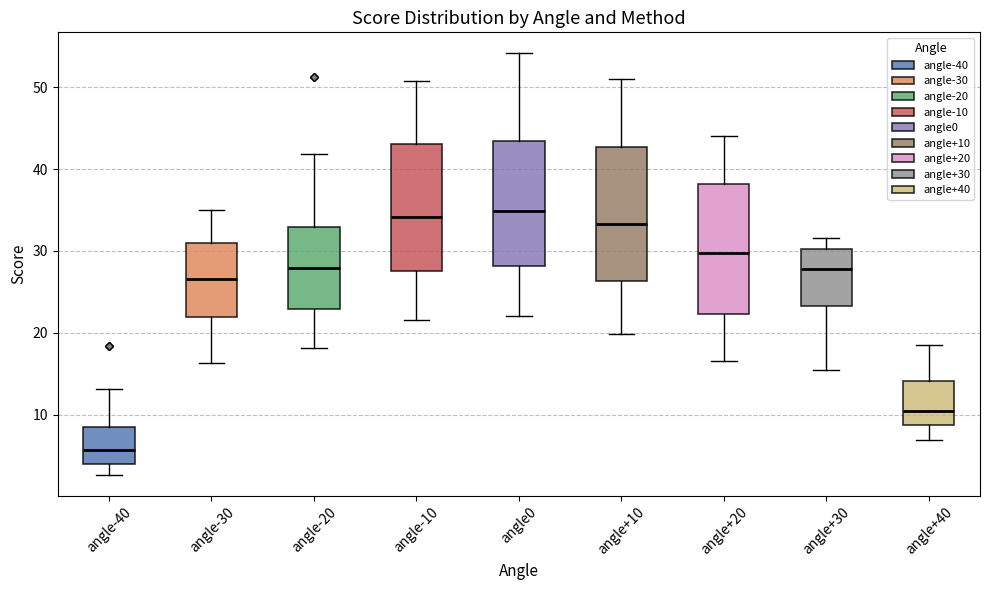

Which box's median line is the lowest?

angle-40